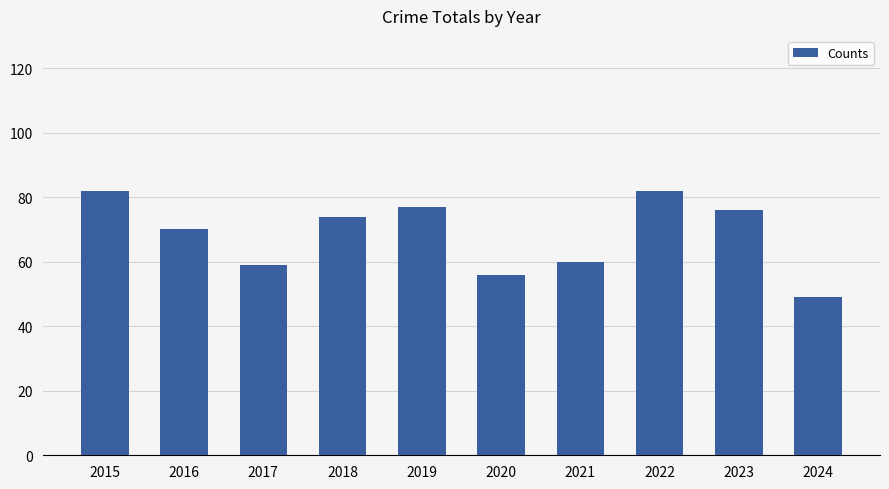

The value at 2018 is 38. True or false?

False